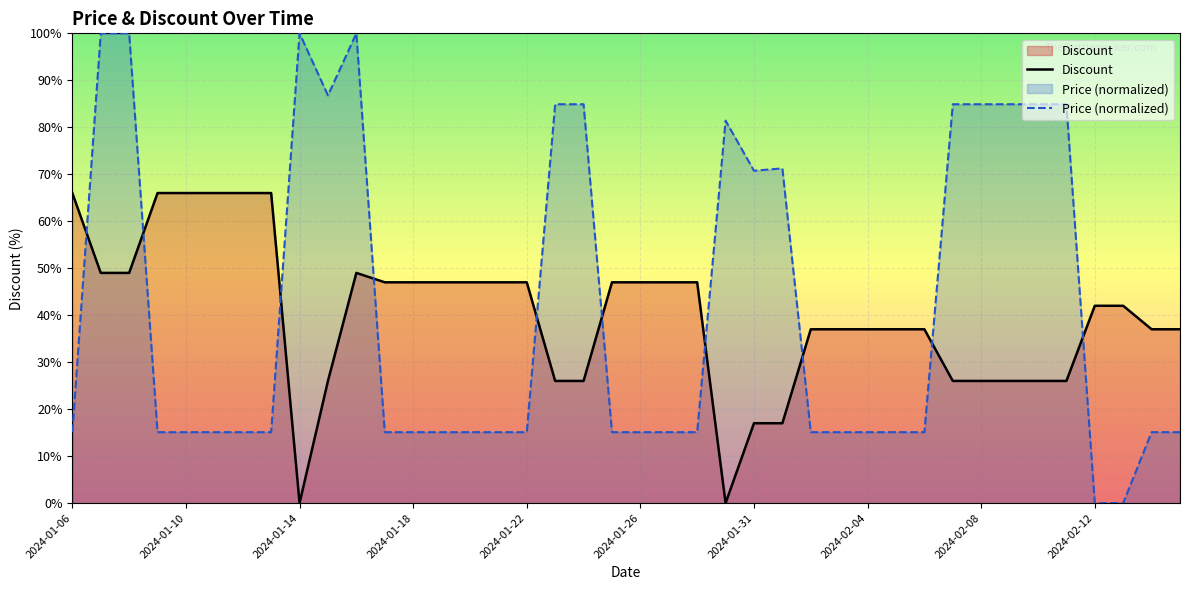

What is the maximum value shown in the chart?

100.0